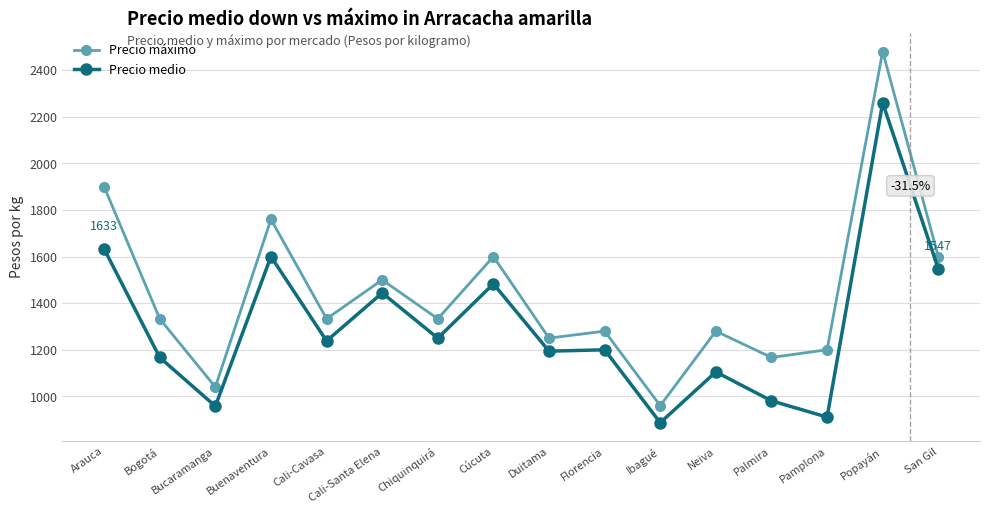

What is the approximate value of Precio máximo at Florencia, to the nearest 50?

1300